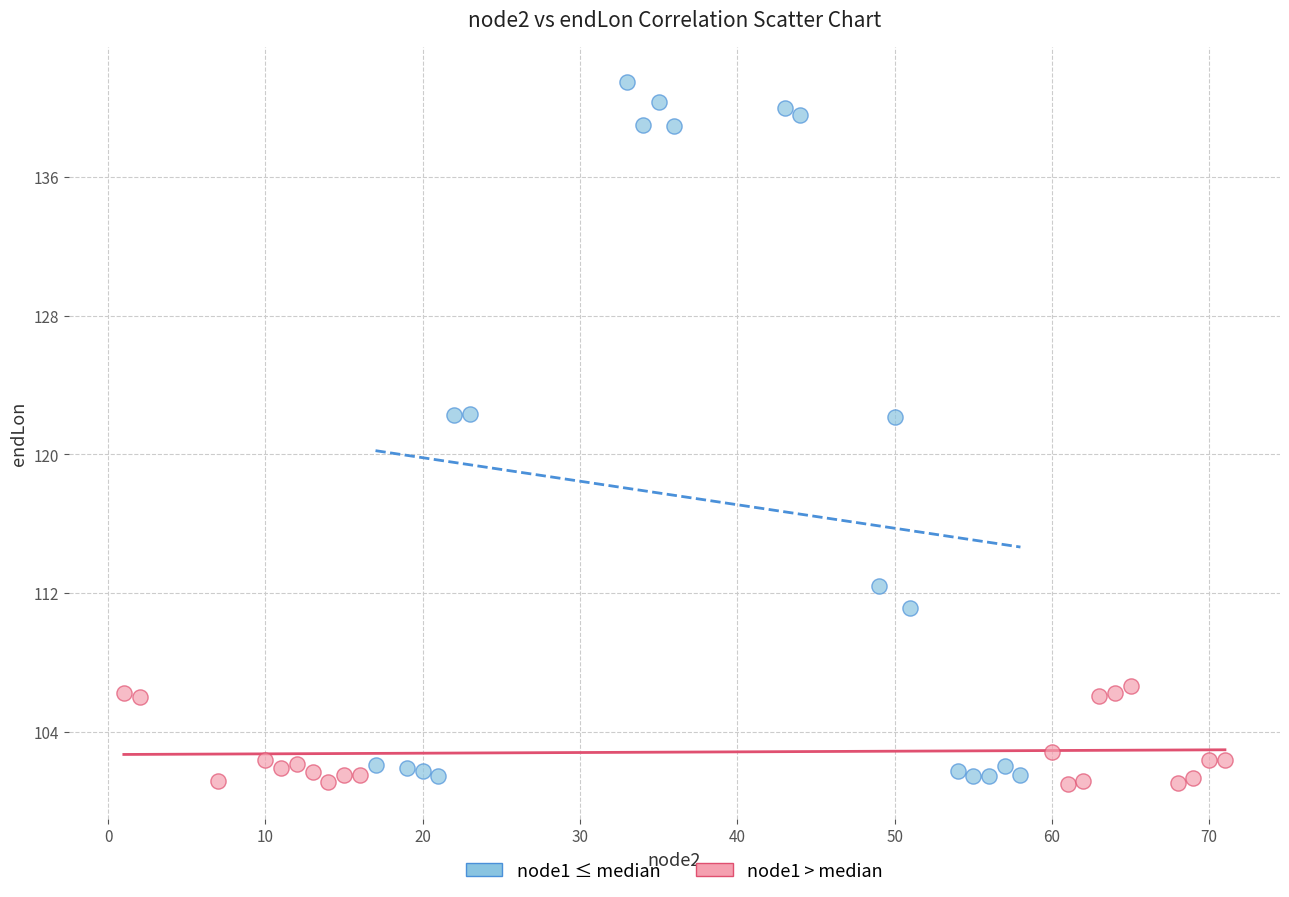

Which series reaches the maximum Y coordinate?

node1 ≤ median